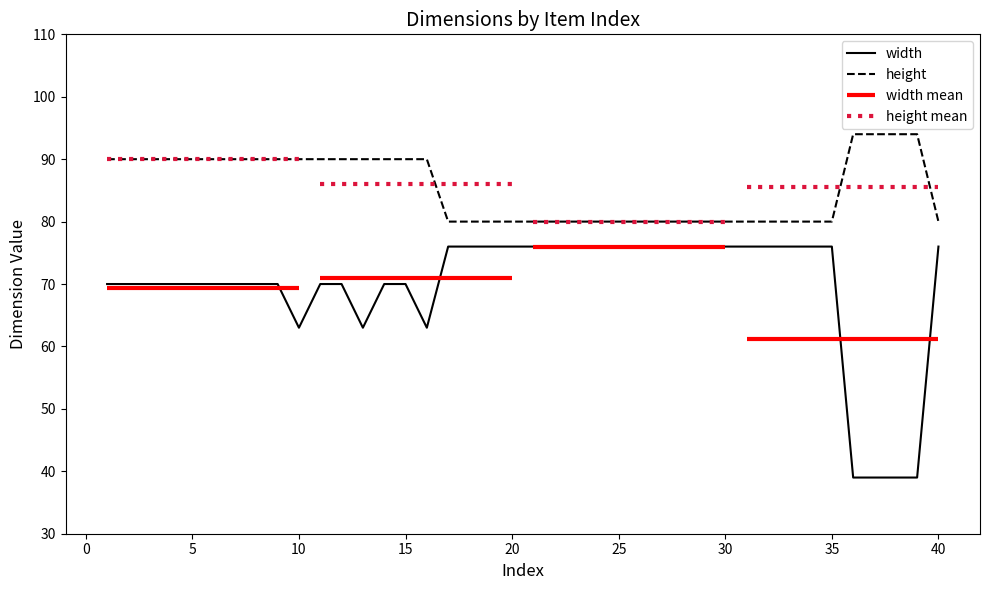

True or false: width and height intersect in this chart.

False